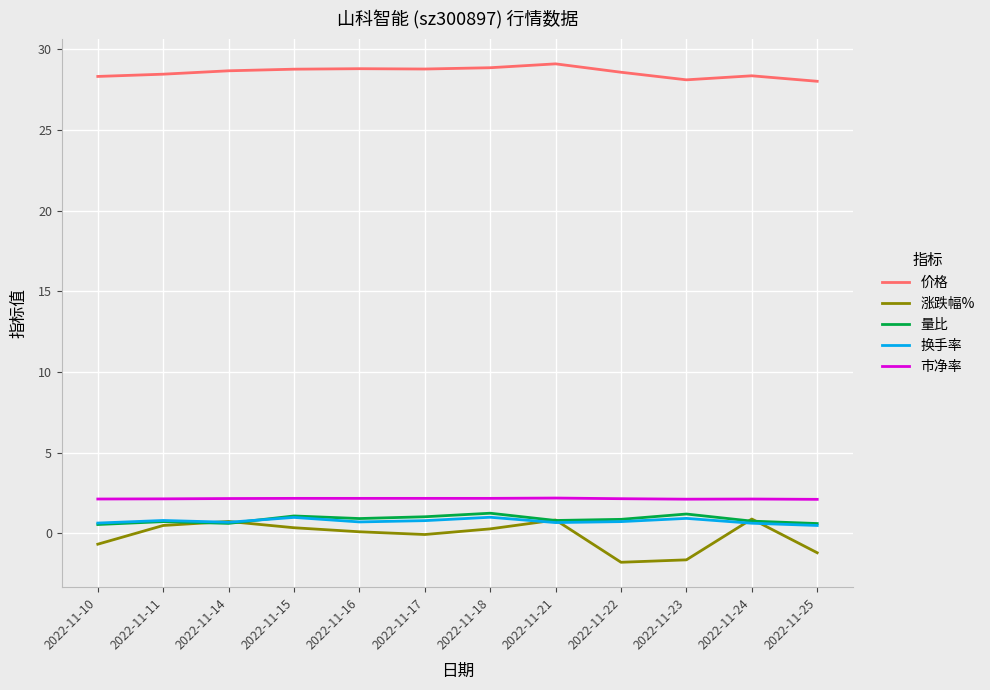

Which series has the largest range (max minus min)?

涨跌幅%